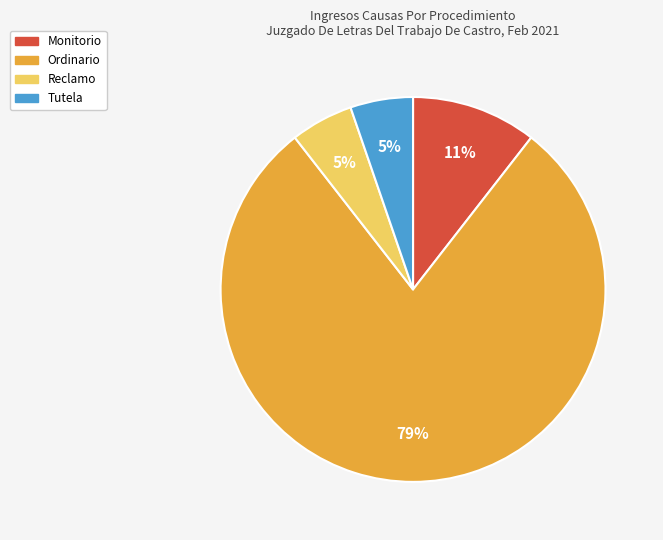

Is Ordinario the majority of the pie?

Yes